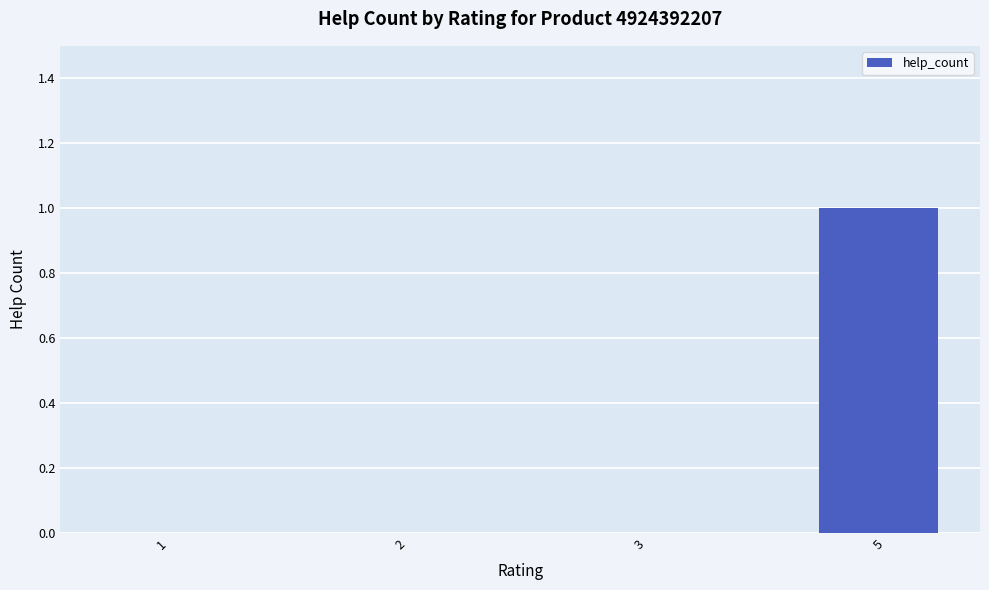

The chart shows a value of 0 at 2. True or false?

True